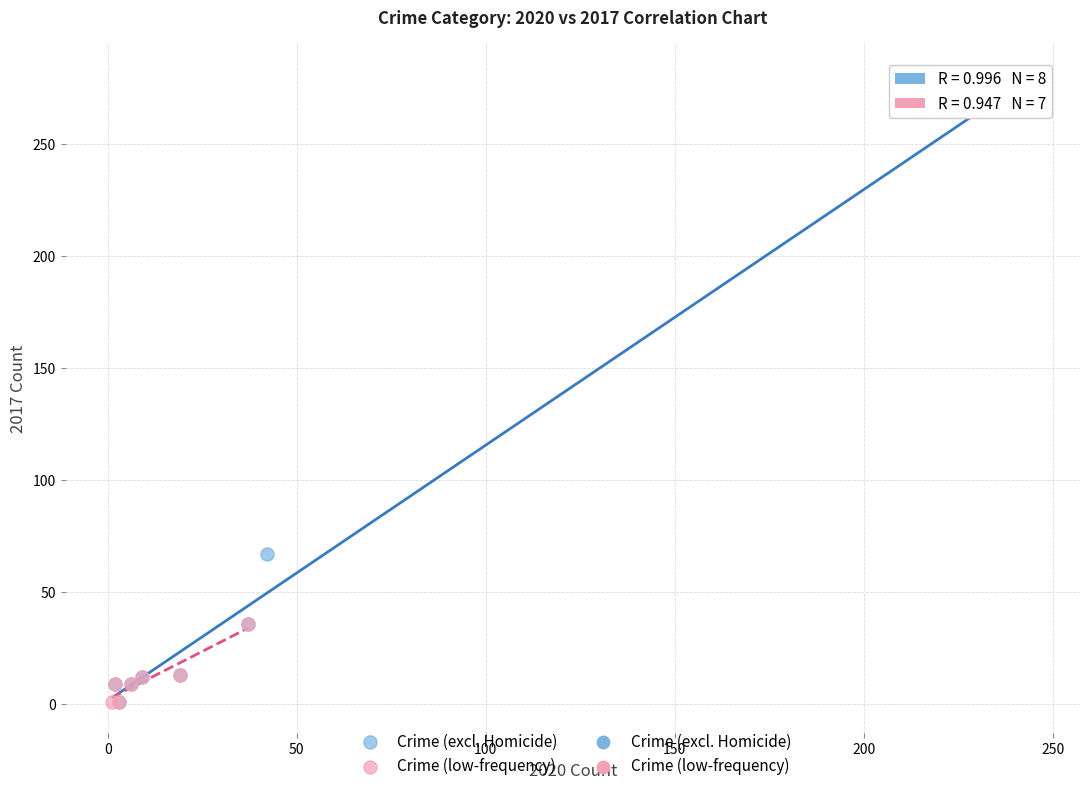

Which series has the widest spread of Y values?

Crime (excl. Homicide)